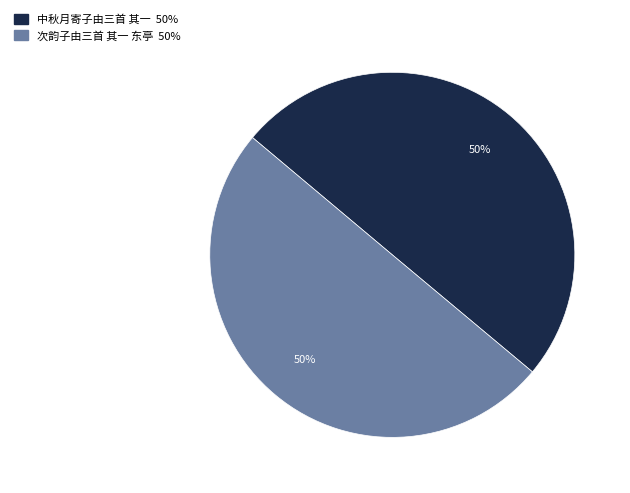

What is the ratio of the value at 次韵子由三首 其一 东亭 to the value at 中秋月寄子由三首 其一?

1.0